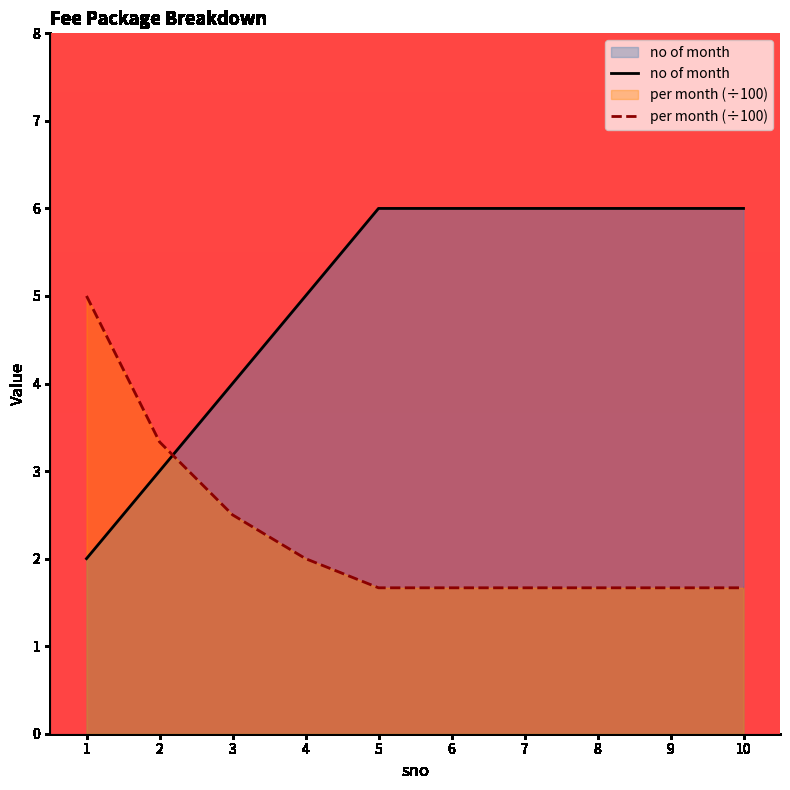

What is the maximum value for no of month?

6.0